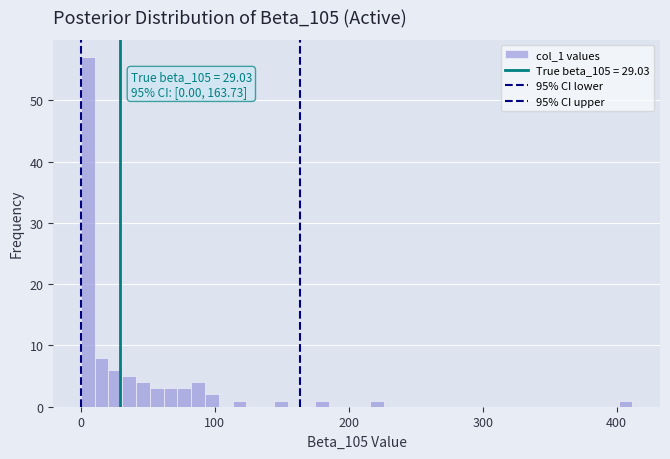

Around what value on the x-axis is the tallest bar? Give the approximate position of its centre, as read against the axis.

10